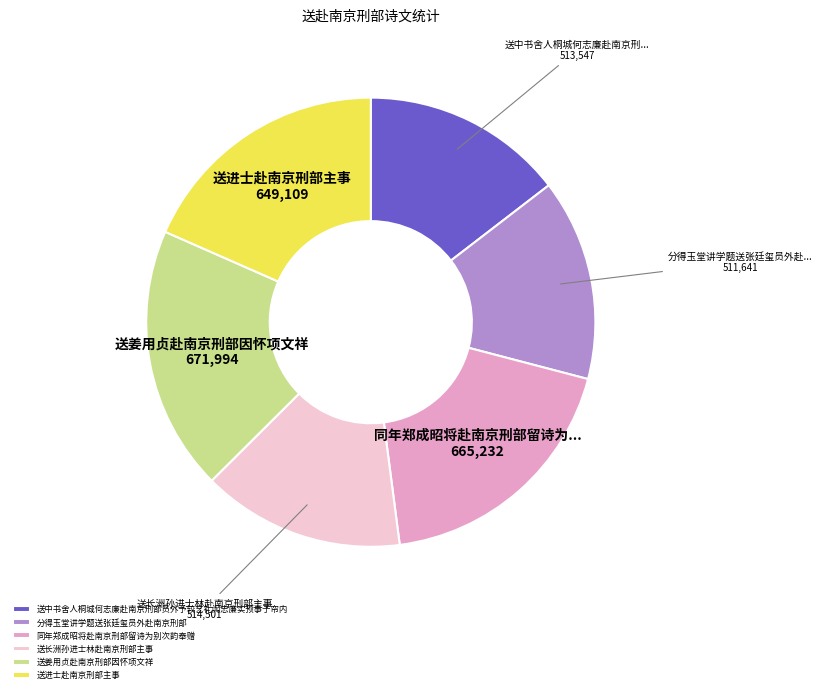

True or false: 送中书舍人桐城何志廉赴南京刑部员外予较艺礼闱志廉实预事于帘内 accounts for 15% of the total.

True